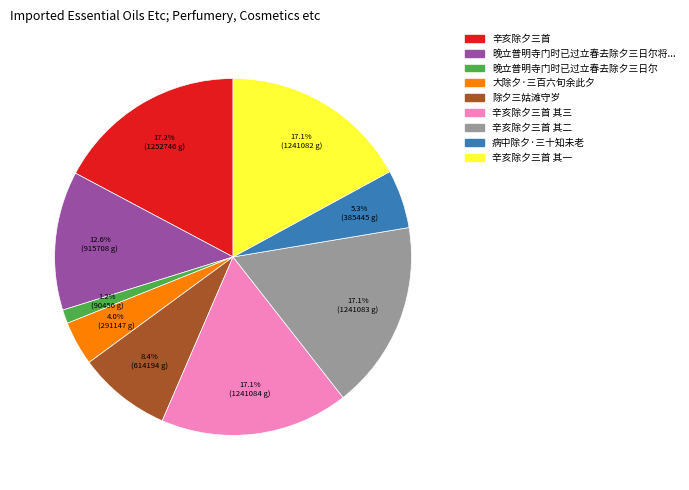

Is there any slice that represents more than half of the pie?

No